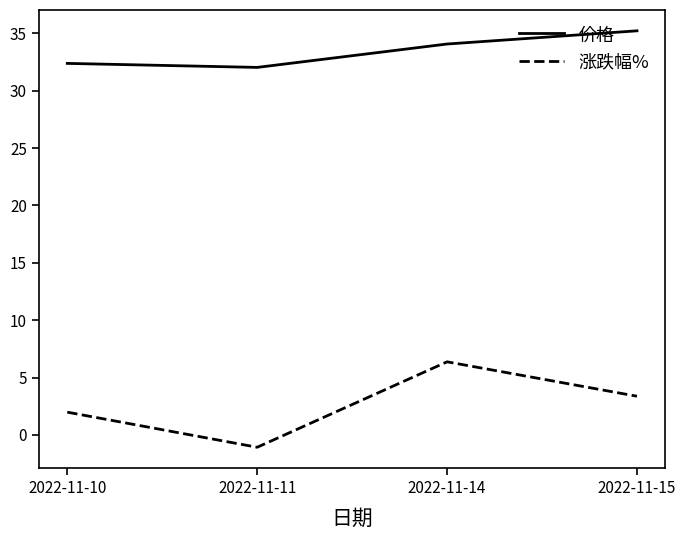

What is the total value across all series at 2022-11-11?

31.0